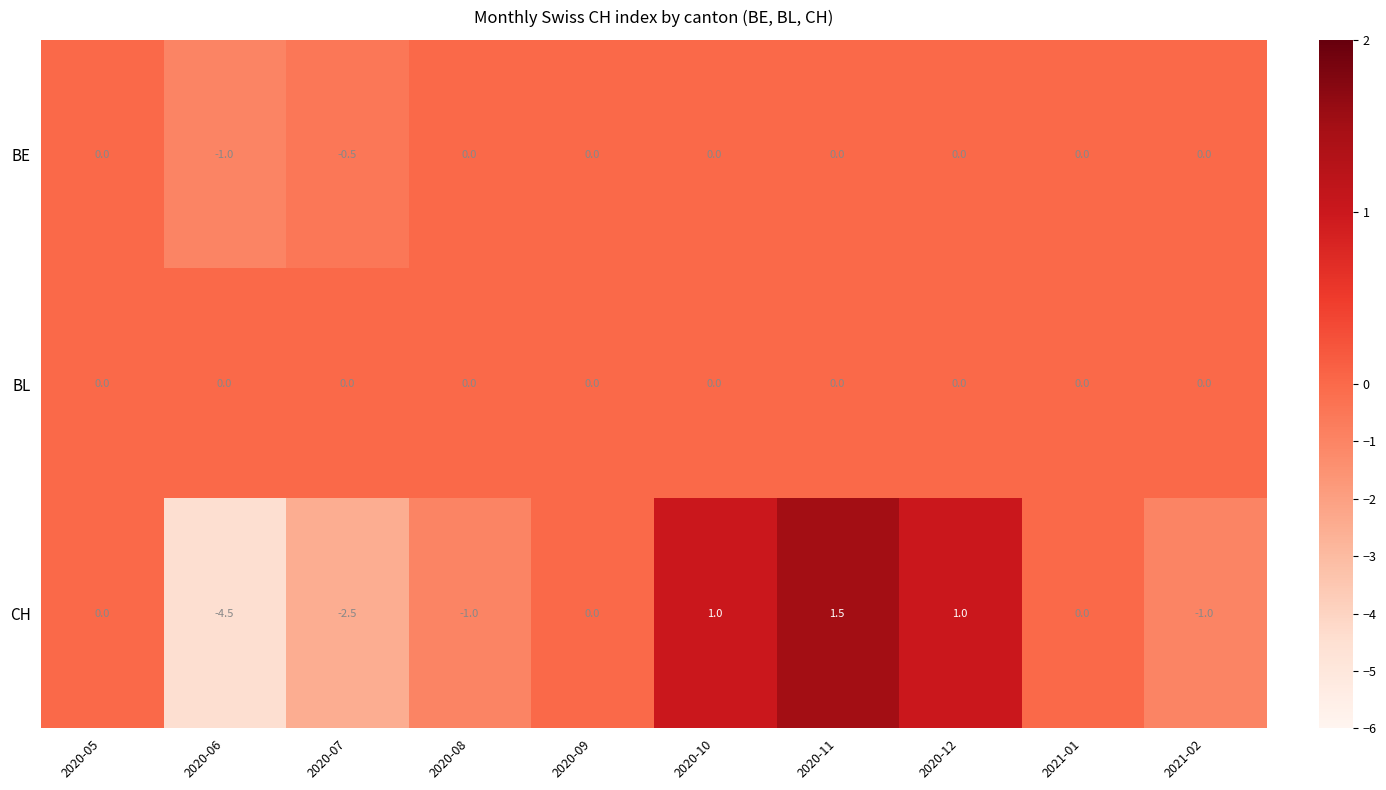

Which series has the largest range (max minus min)?

CH